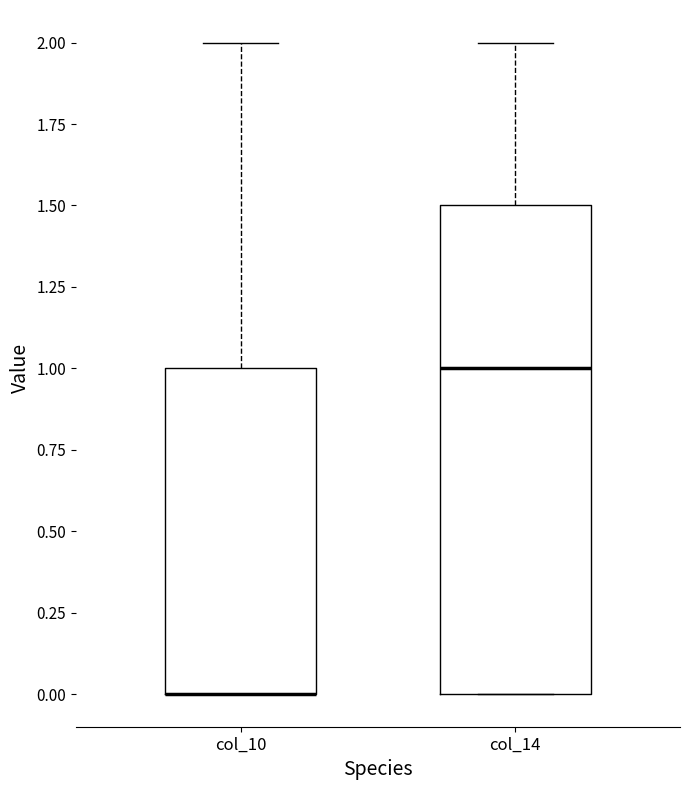

Comparing the boxes themselves (not the whiskers), which one is the tallest?

col_14